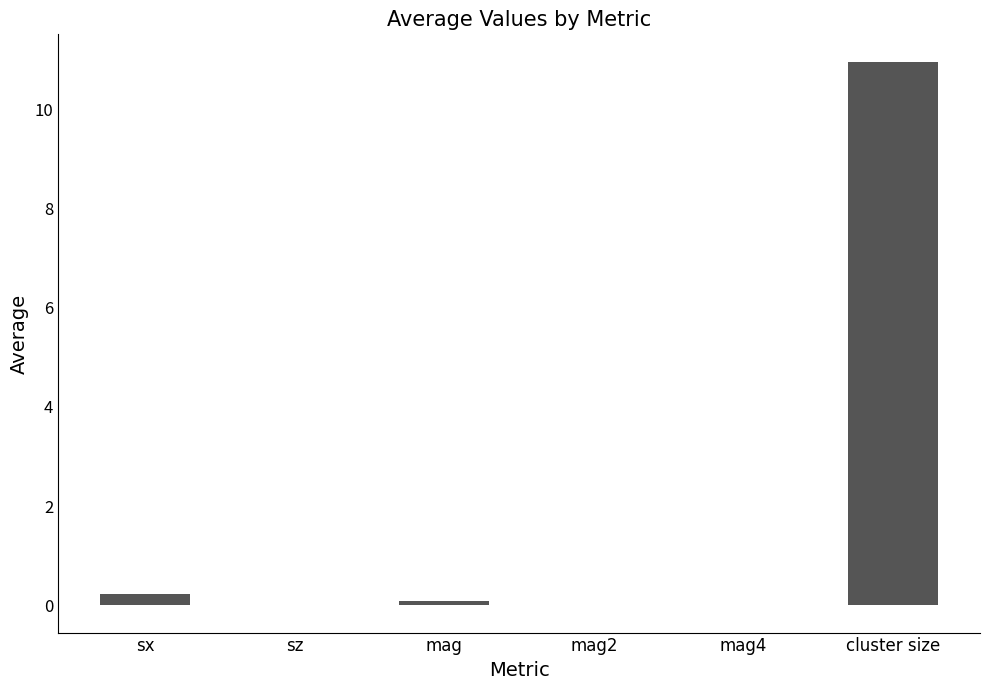

The value at sz is -0.0. True or false?

True